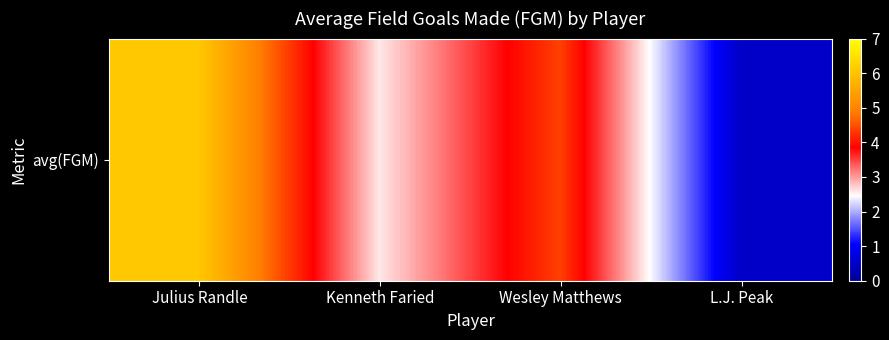

How many values exceed 4?

2